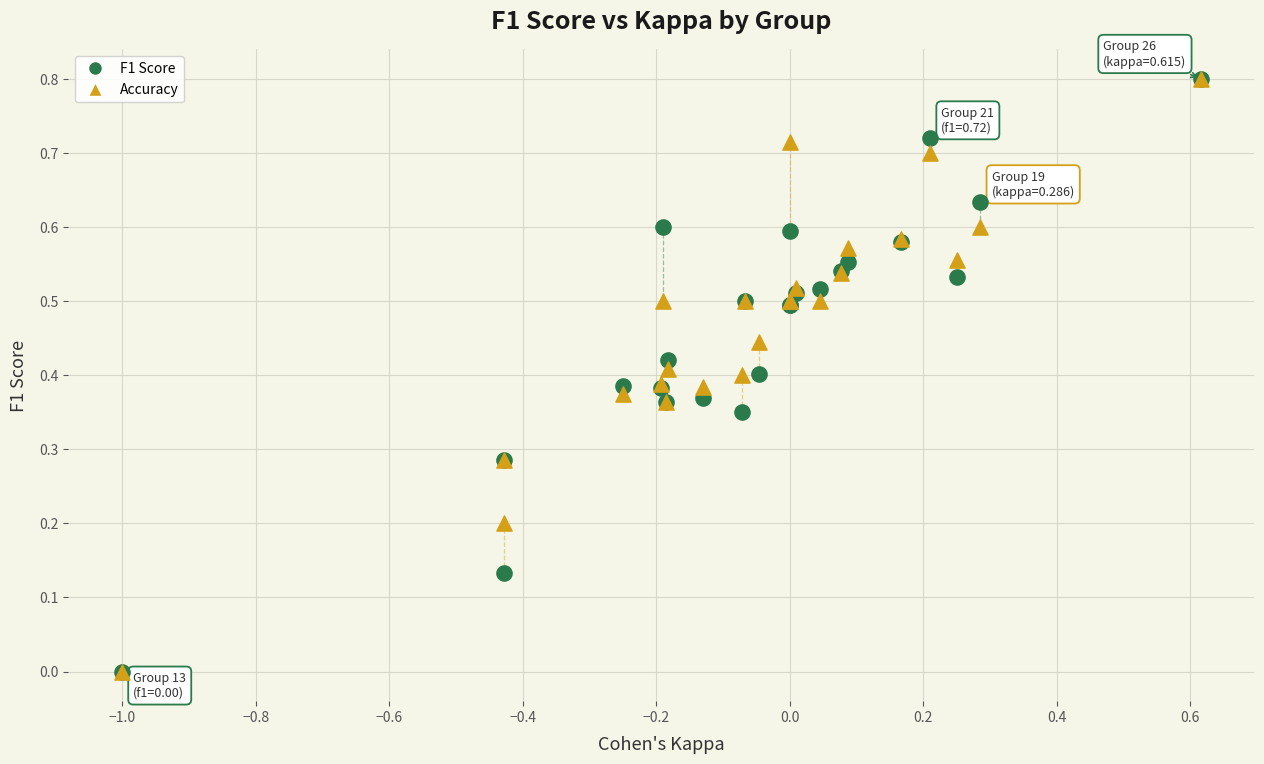

What are all the series names shown in the legend?

F1 Score, Accuracy